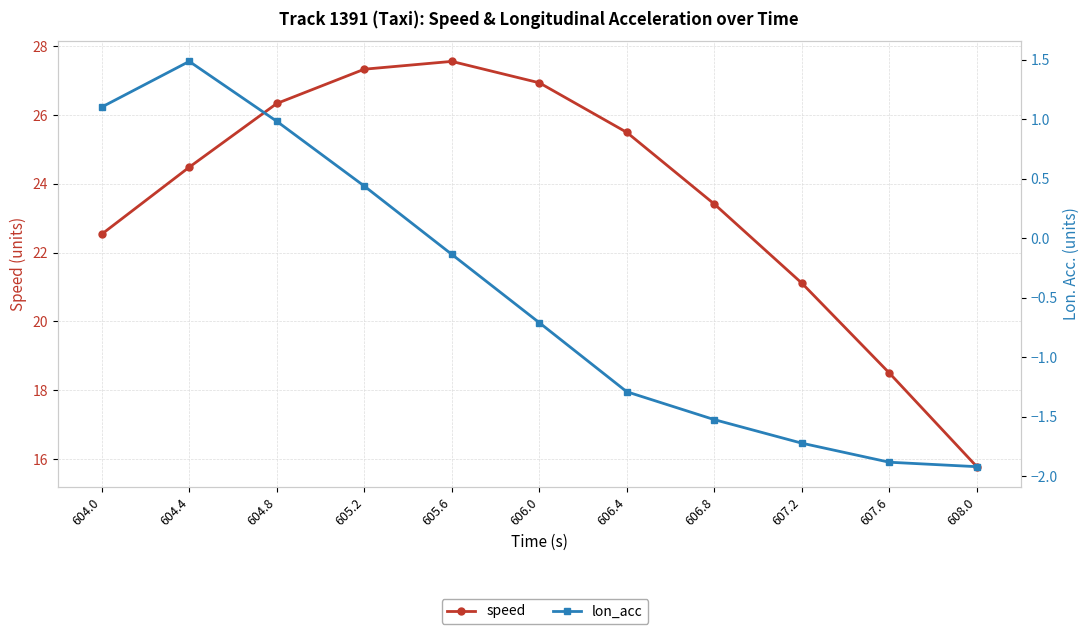

Read the speed value at 604.4.

24.5